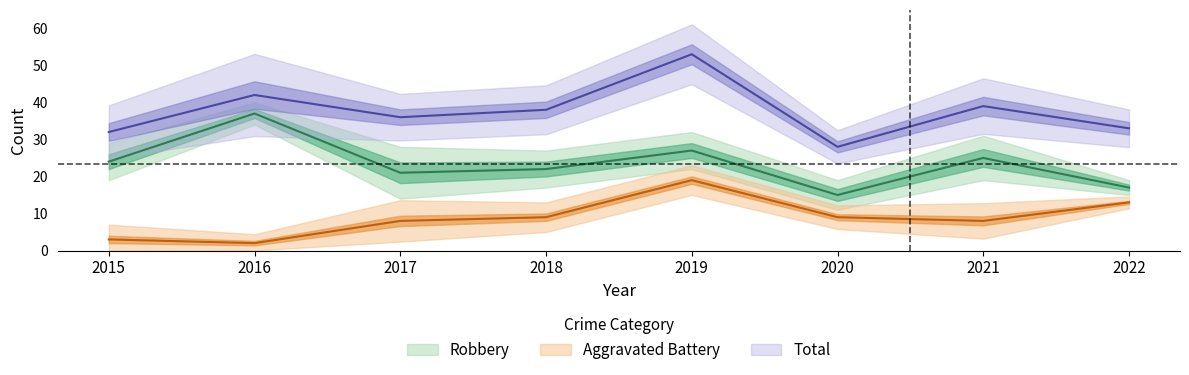

At which category does Total reach its first local peak?

2016